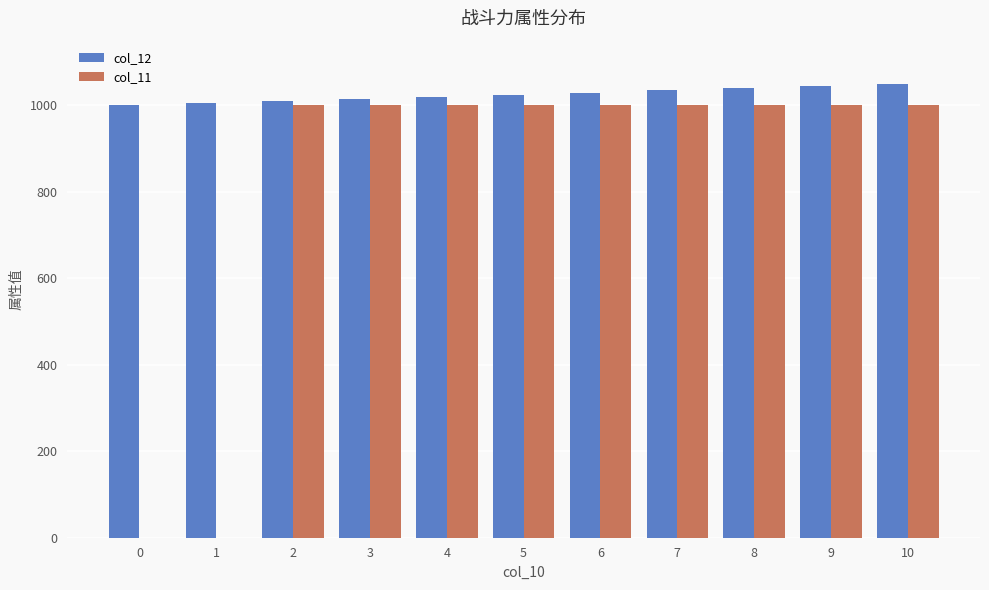

Read the col_12 value at 6, to the nearest 10.

1030